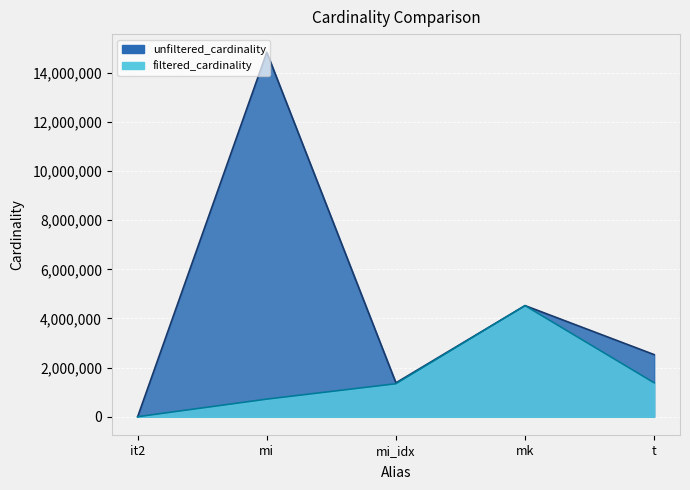

At which label does unfiltered_cardinality first exceed 2528312?

mi